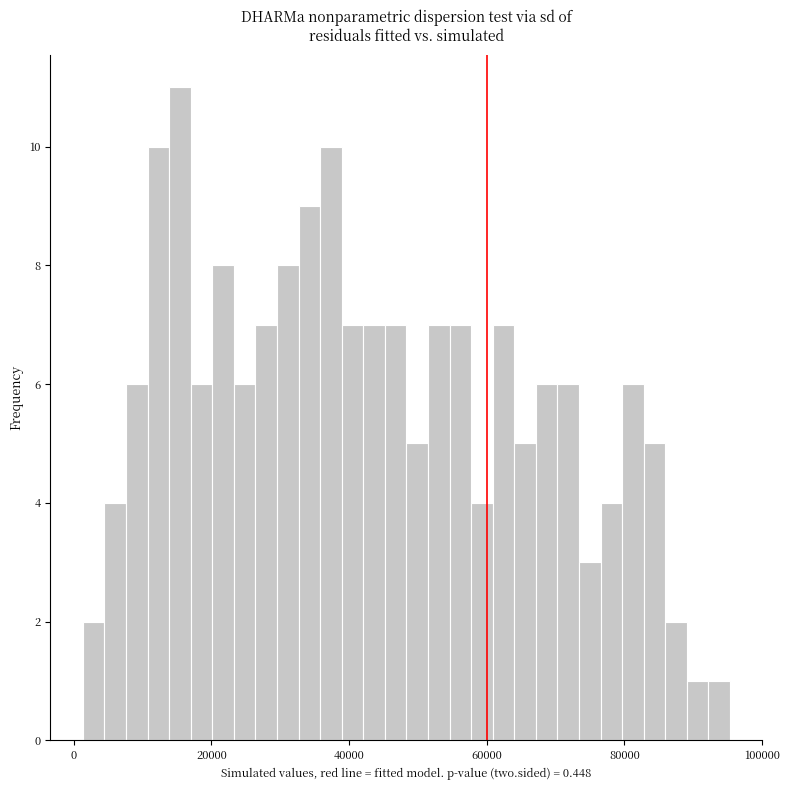

Around what value on the x-axis is the tallest bar? Give the approximate position of its centre, as read against the axis.

16000